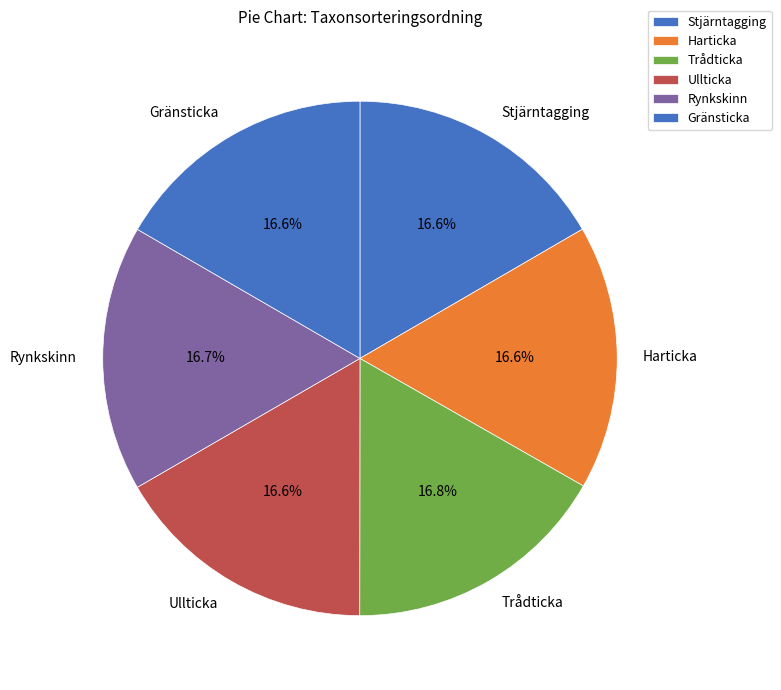

Is it true that Gränsticka is 11% of the pie?

False